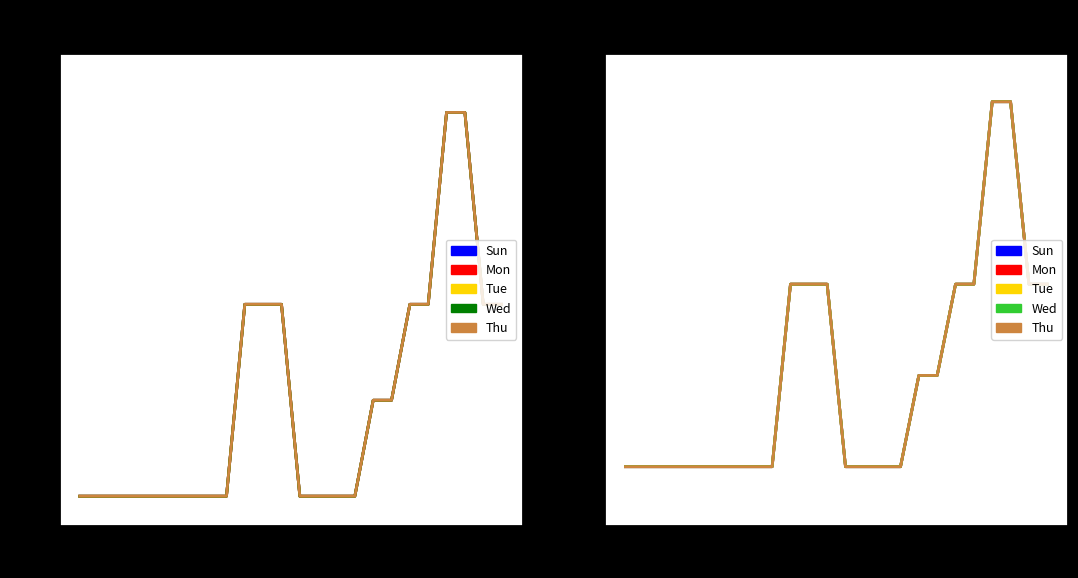

What value does the Rate Card (Tue) series have at 0?

0.1